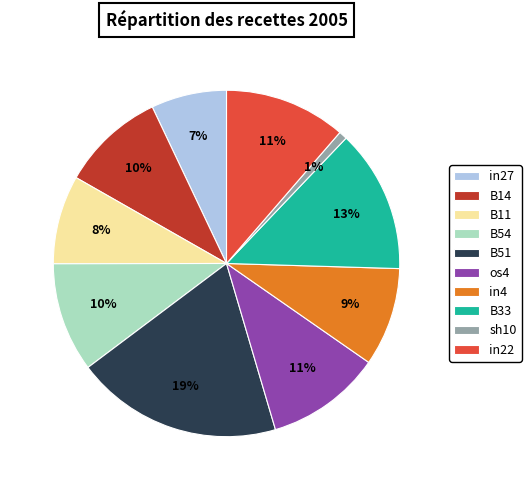

Between B11 and sh10, which is larger?

B11